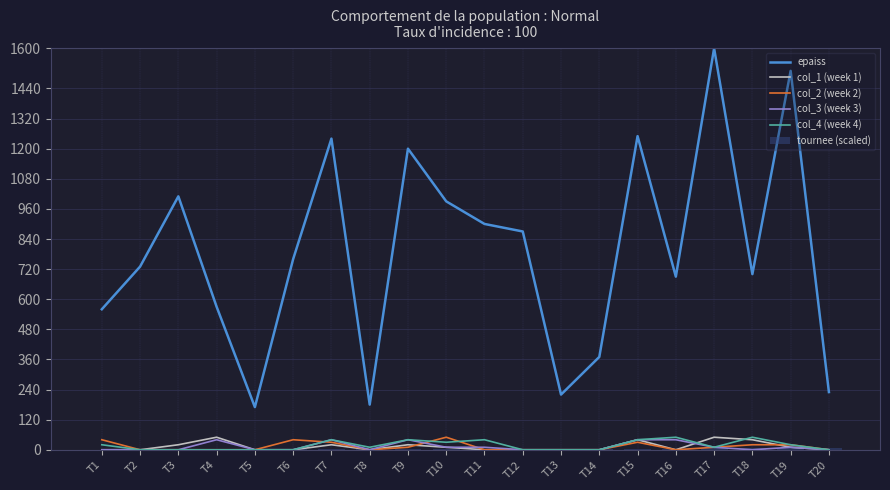

How many groups of bars are there?

20